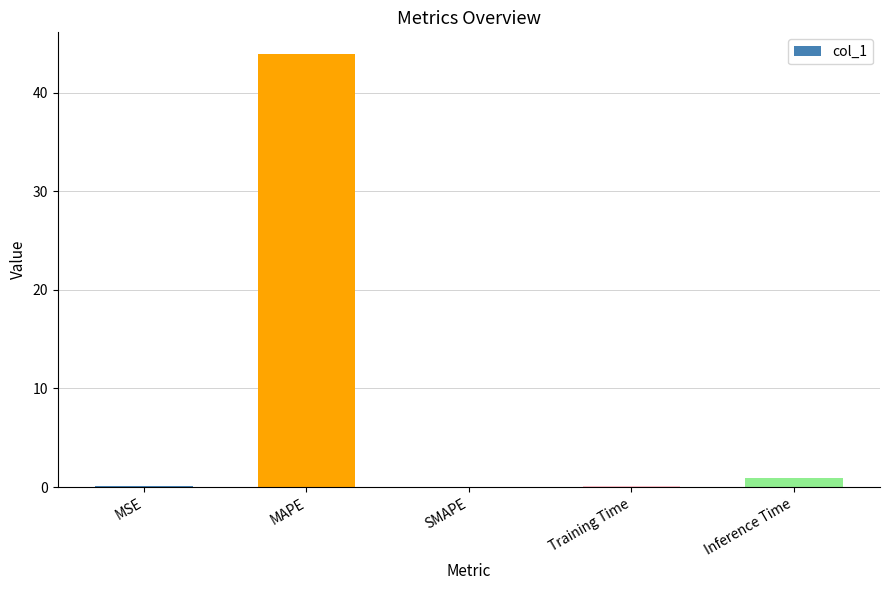

What value does the data have at MSE?

0.1